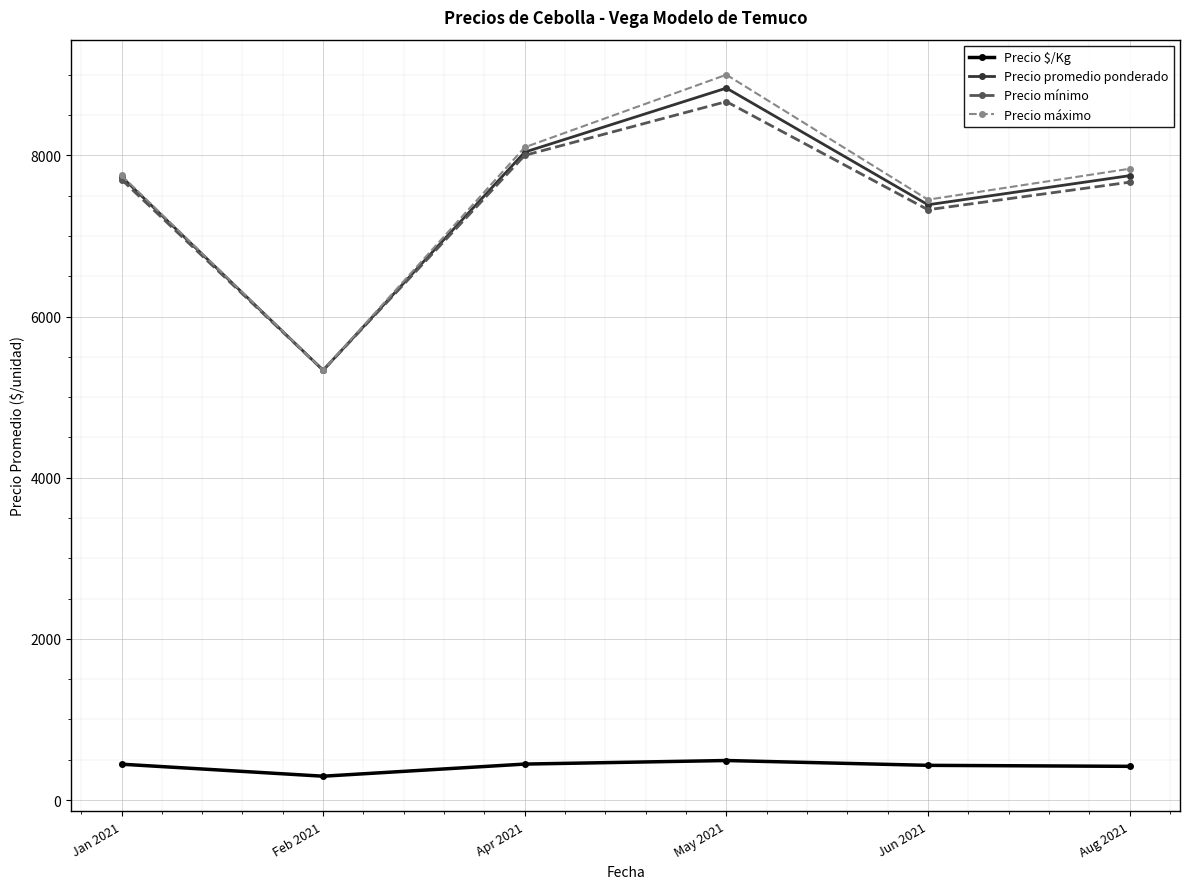

In Precio promedio ponderado, how many points are lower than both neighbors (excluding endpoints)?

2